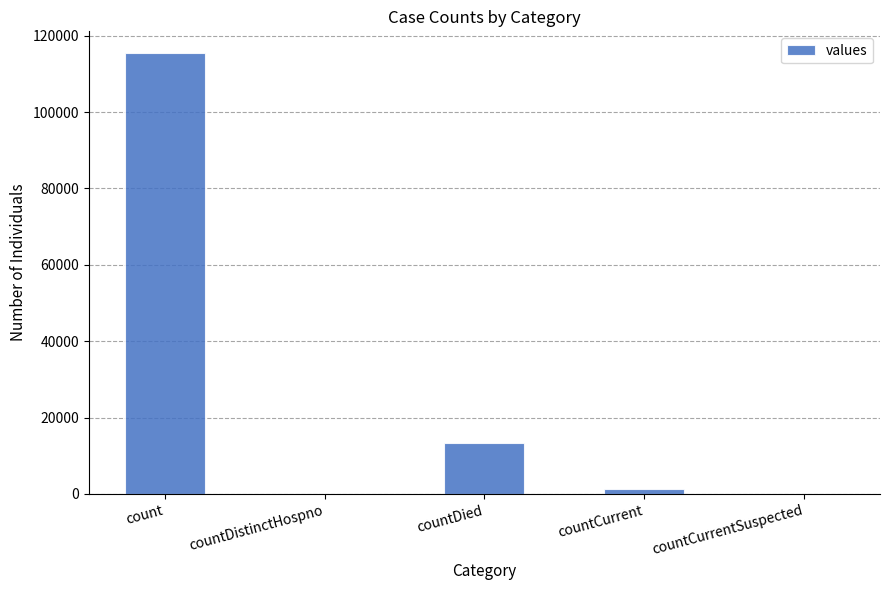

What is the change in value from count to countDistinctHospno?

-115379